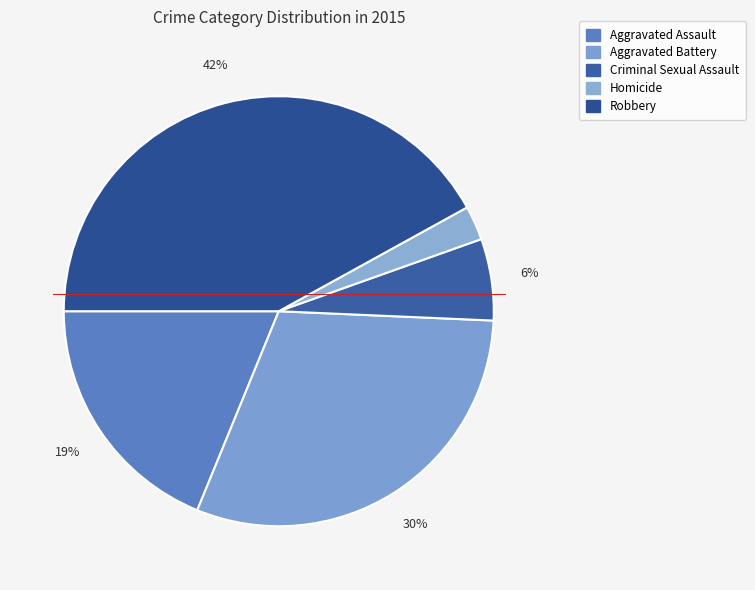

What is the ratio of the value at Aggravated Assault to the value at Criminal Sexual Assault?

3.1